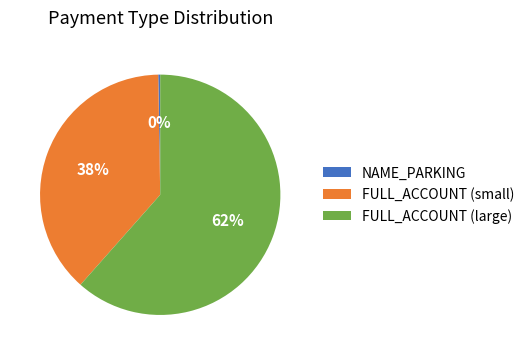

Which has a higher value, FULL_ACCOUNT (large) or FULL_ACCOUNT (small)?

FULL_ACCOUNT (large)